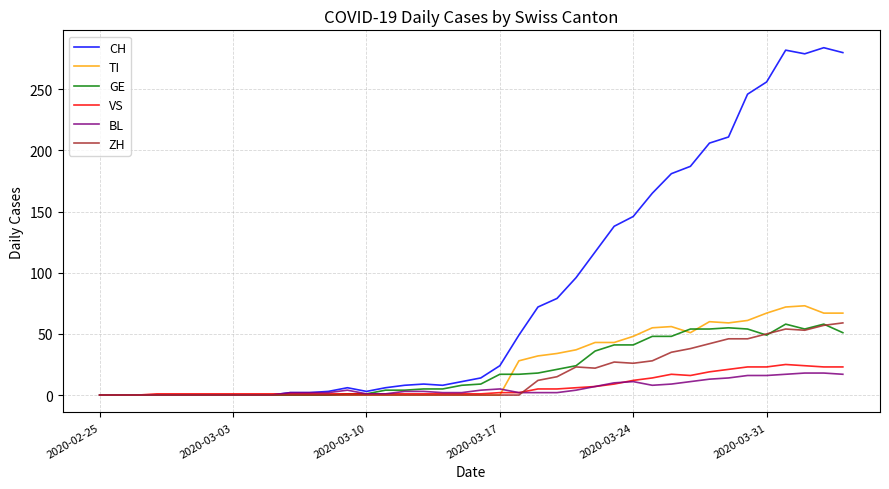

Which series has the largest total across all categories?

CH